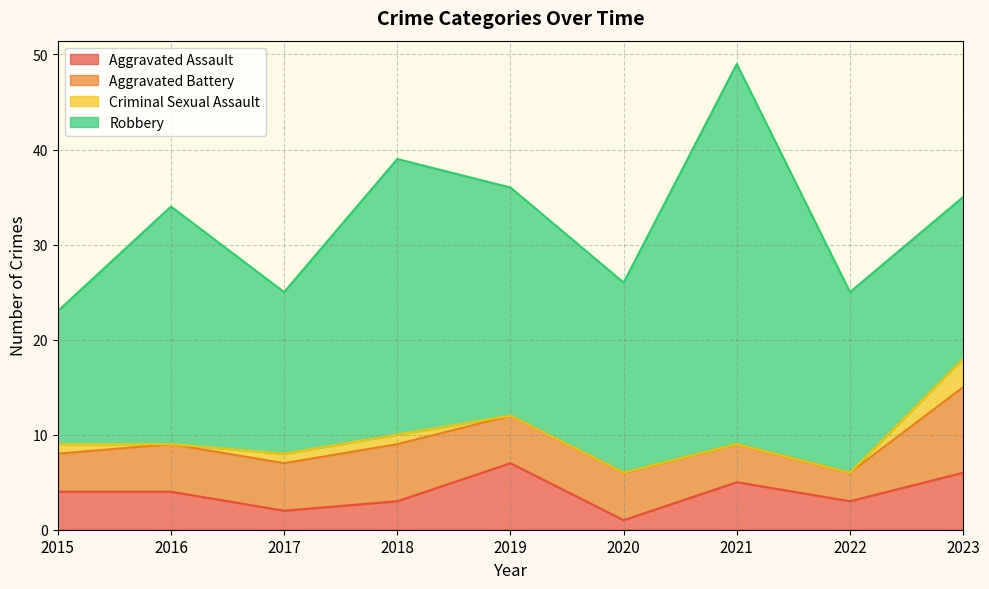

Where do Aggravated Battery and Aggravated Assault first cross each other?

2018 and 2019